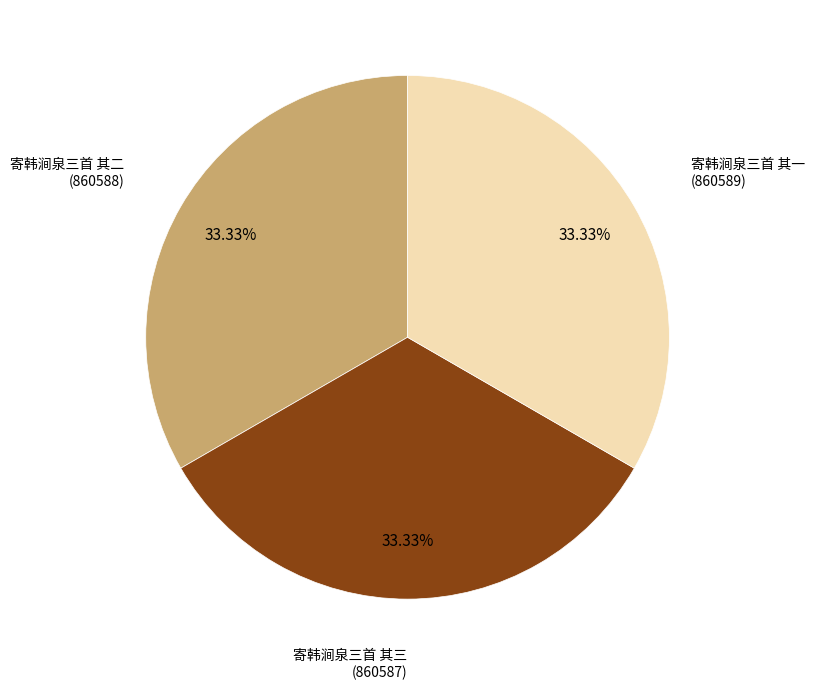

Do 寄韩涧泉三首 其一 and 寄韩涧泉三首 其二 together represent more than half of the pie?

Yes